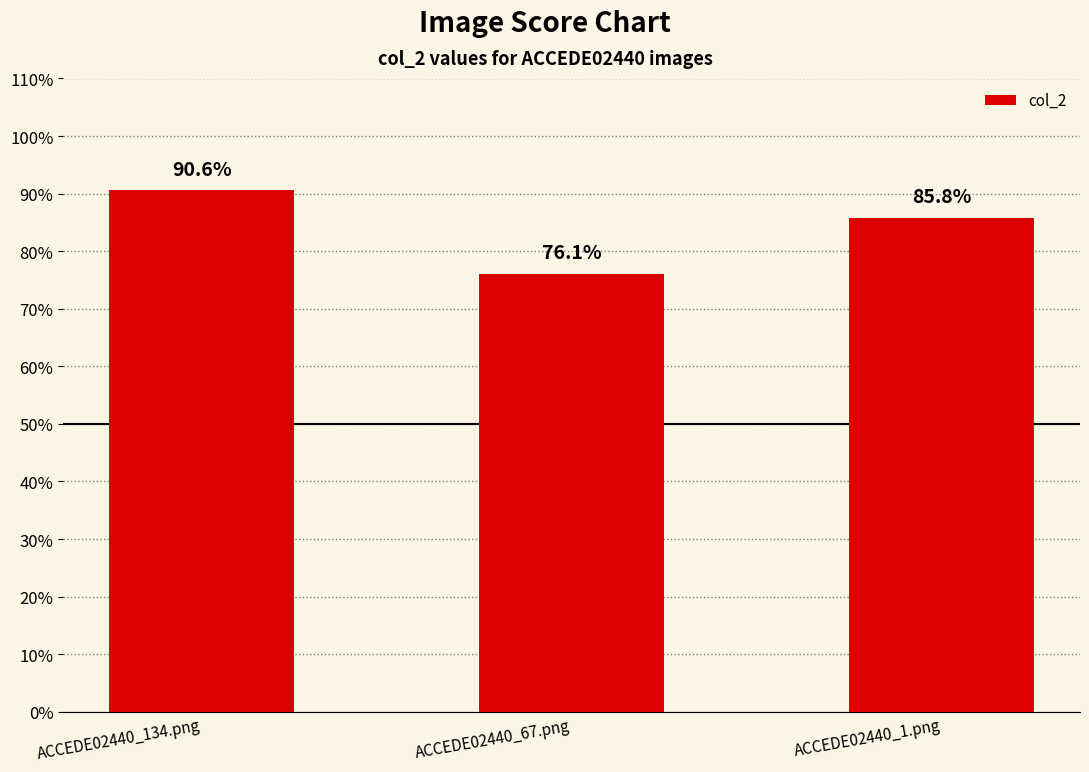

What is the value of the 2nd bar from the left?

0.8